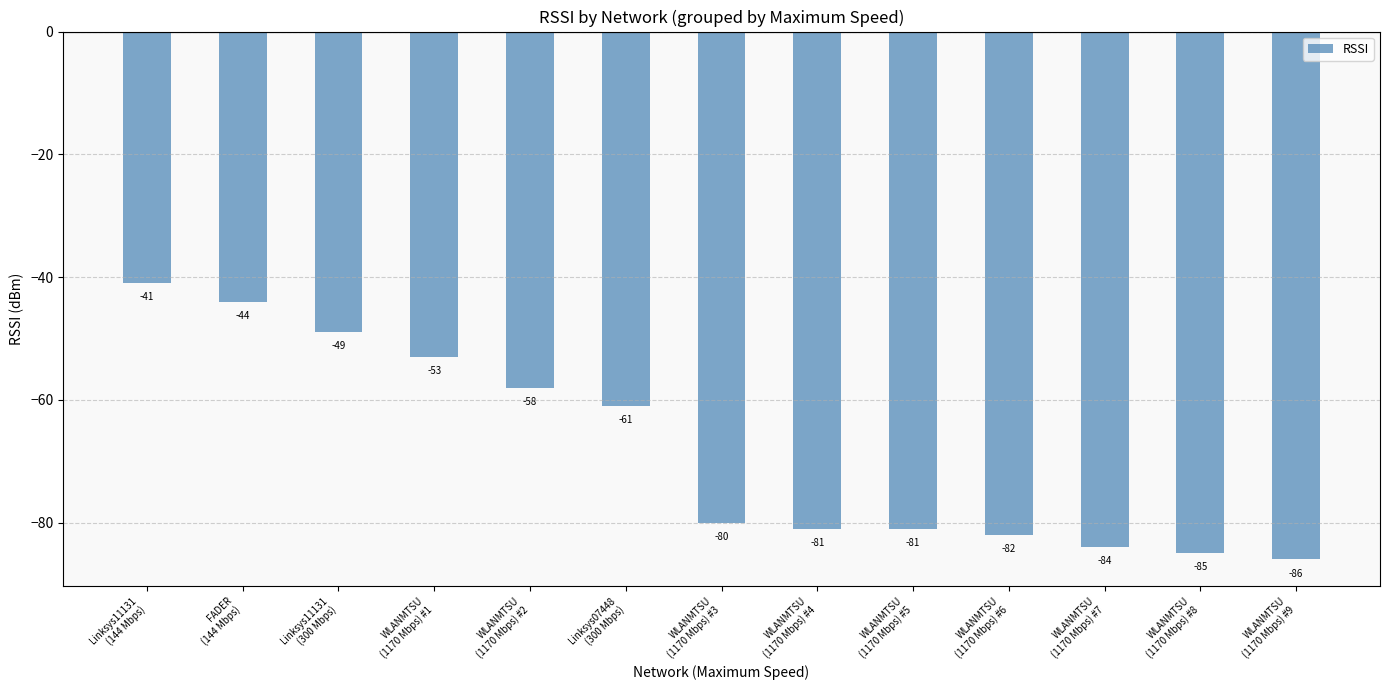

Count the number of values greater than -80.

6